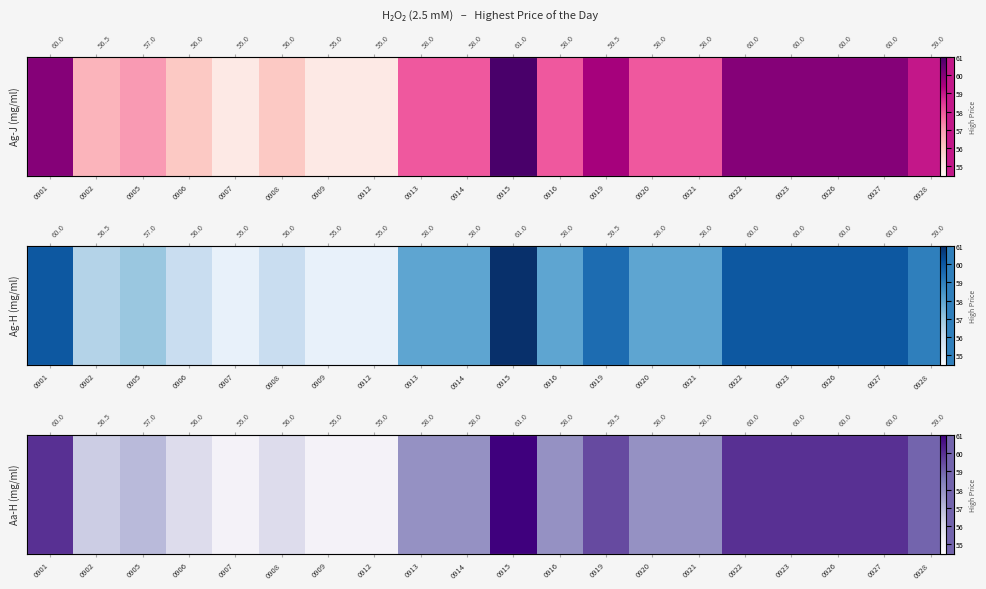

What is the sum of the values at 0923 and 0928?

119.0